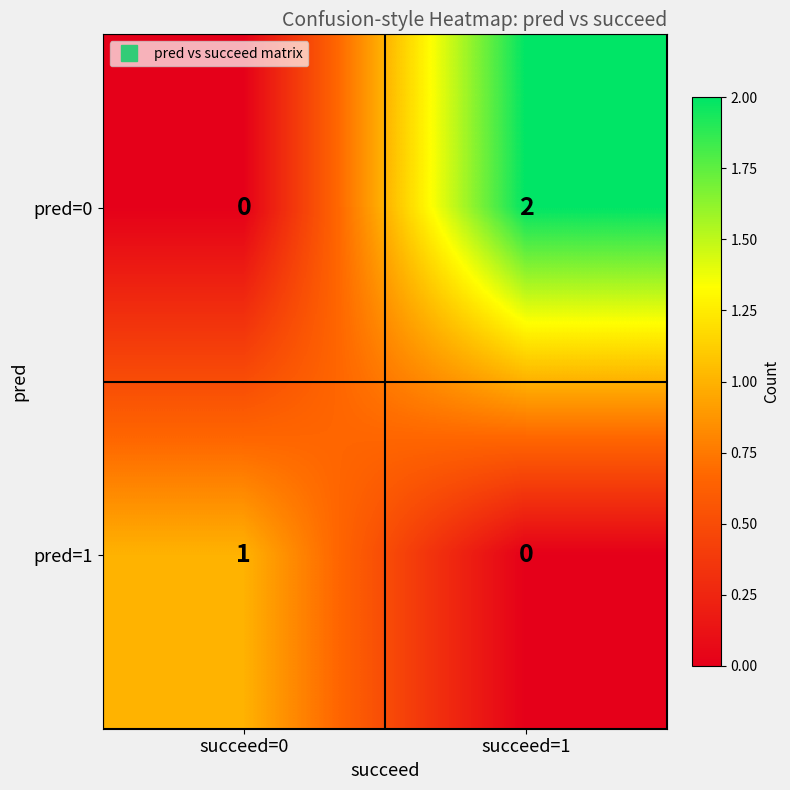

The pred=0 series shows 2 at succeed=1. True or false?

True